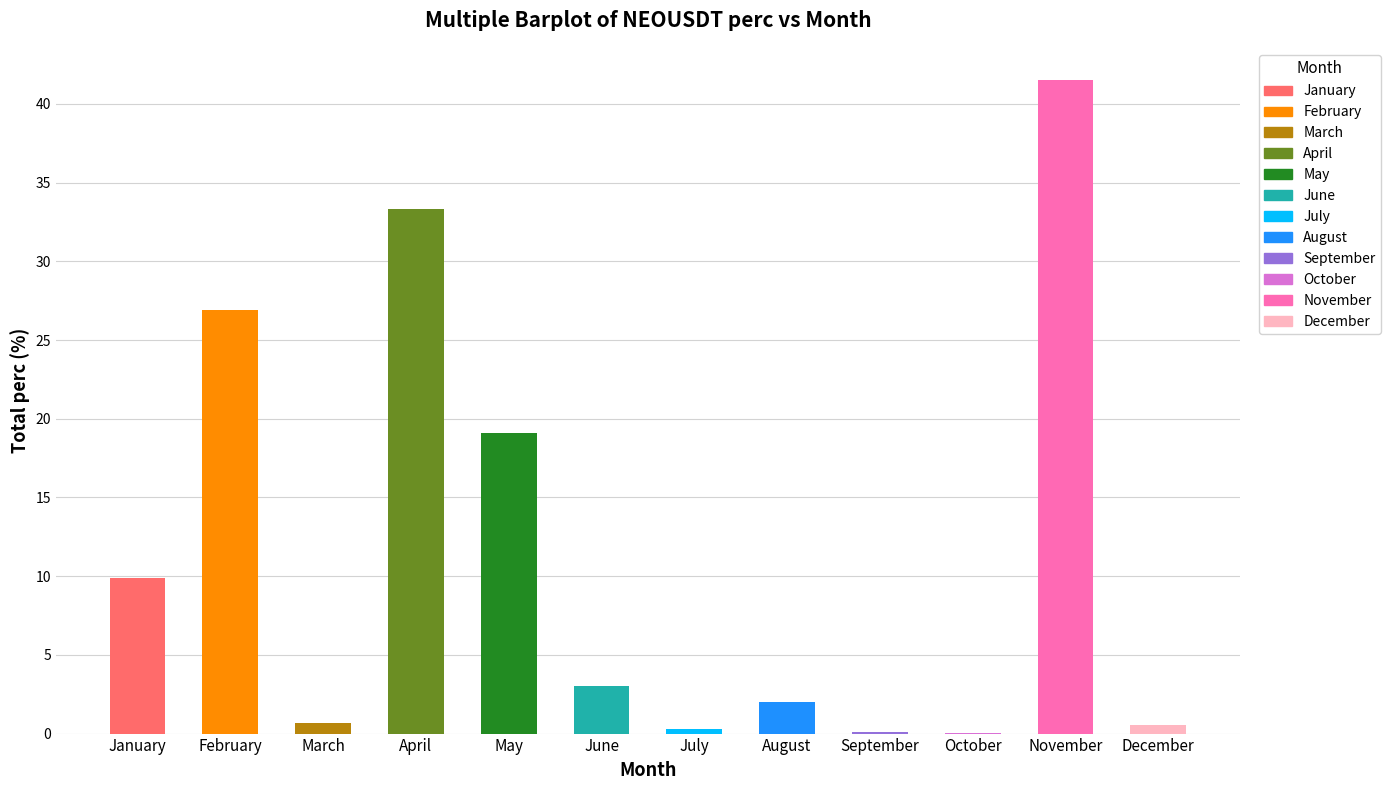

What is the average value?

11.4